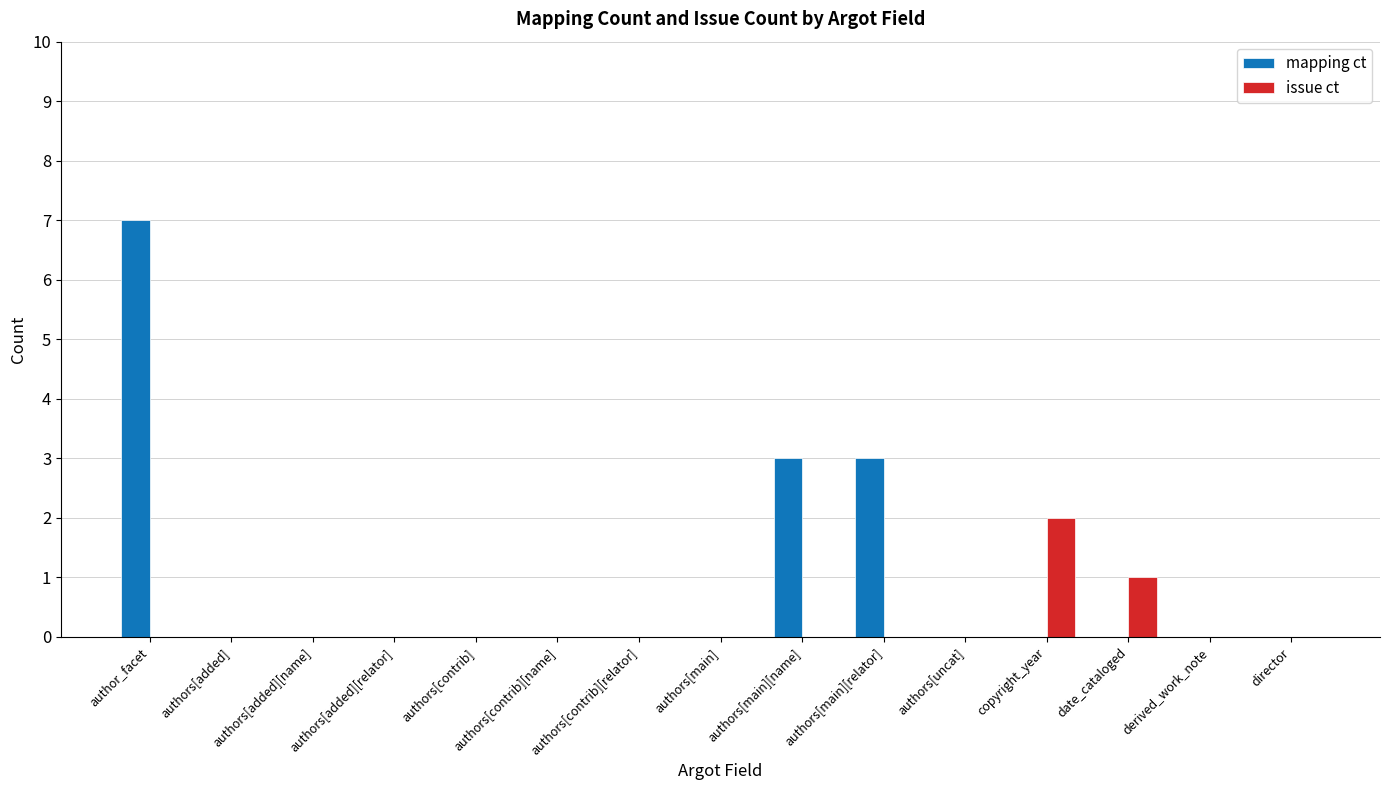

Which series has the largest total across all categories?

mapping ct